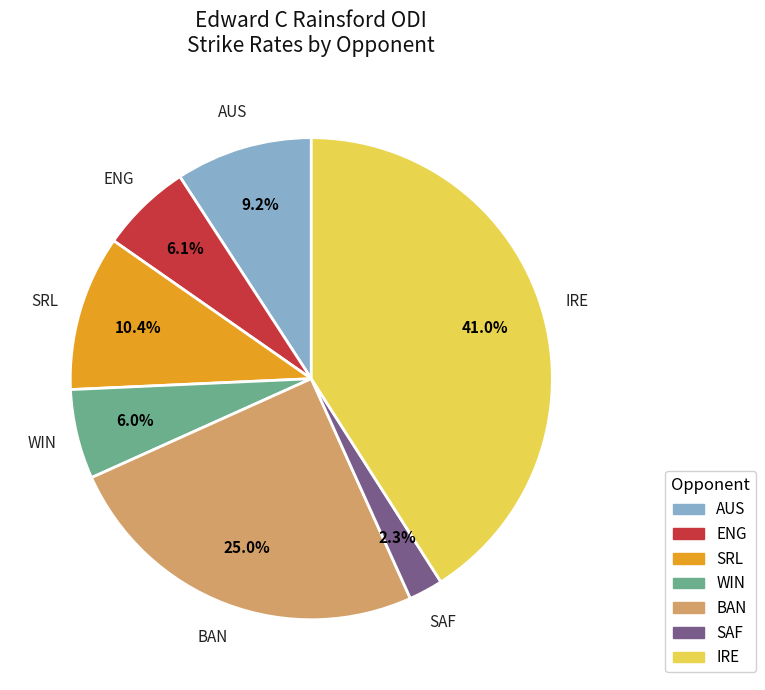

Is there any slice that represents more than half of the pie?

No